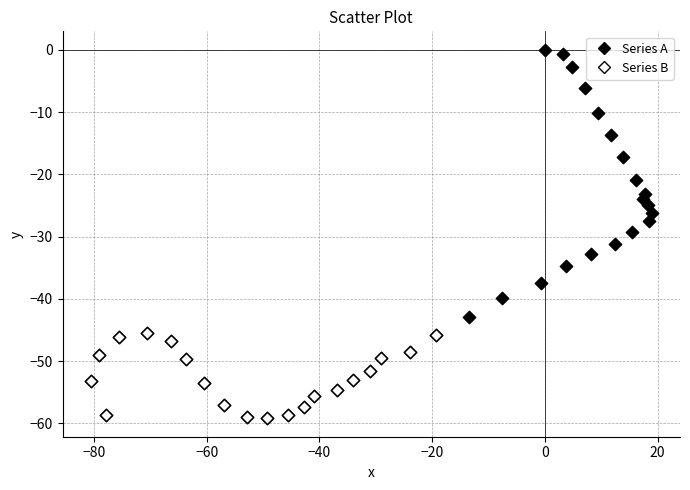

What are all the series names shown in the legend?

Series A, Series B